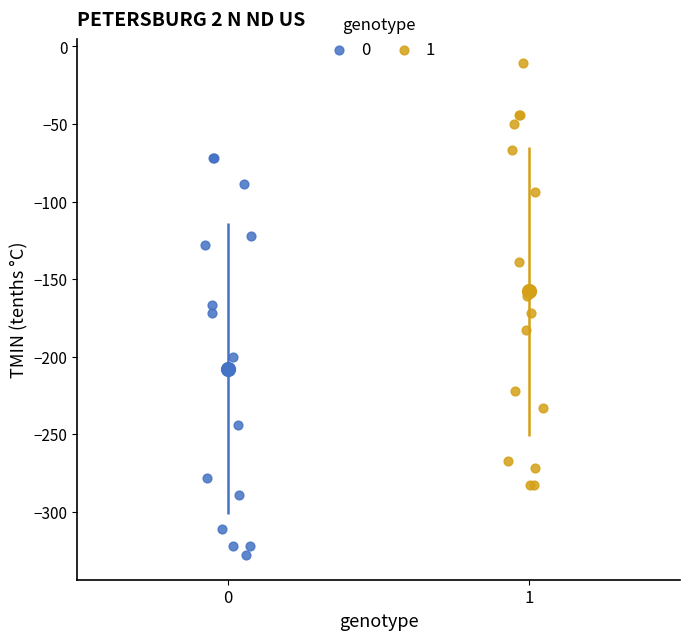

What are all the series names shown in the legend?

0, 1